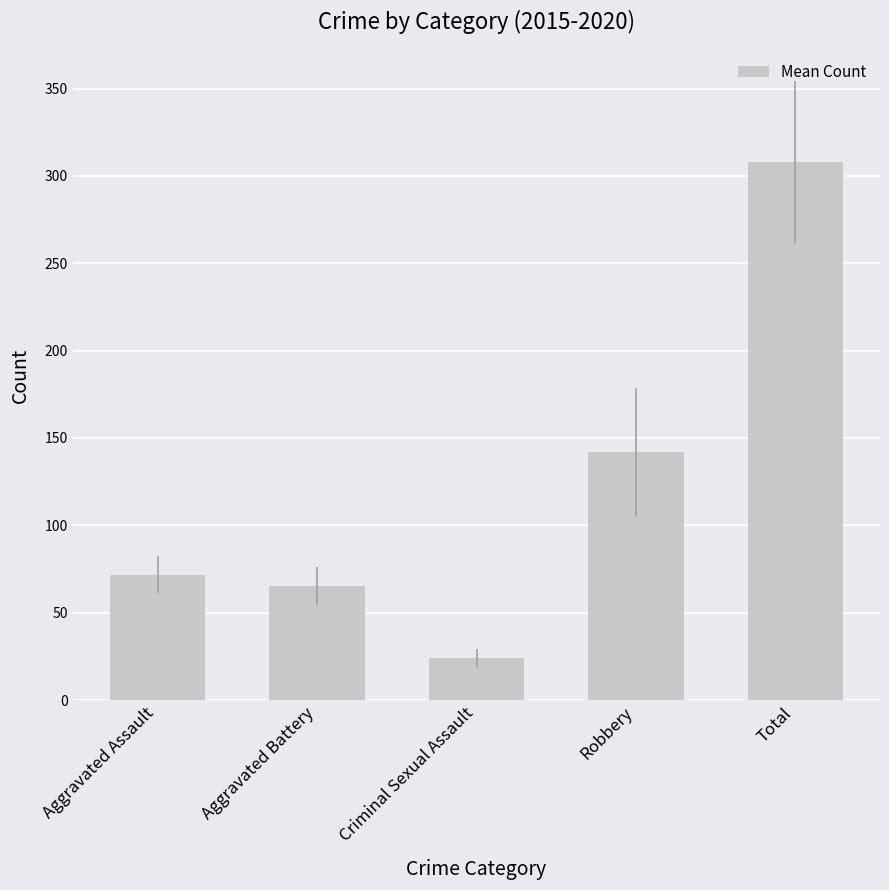

Is it true that the value at Aggravated Battery is 65.5?

True